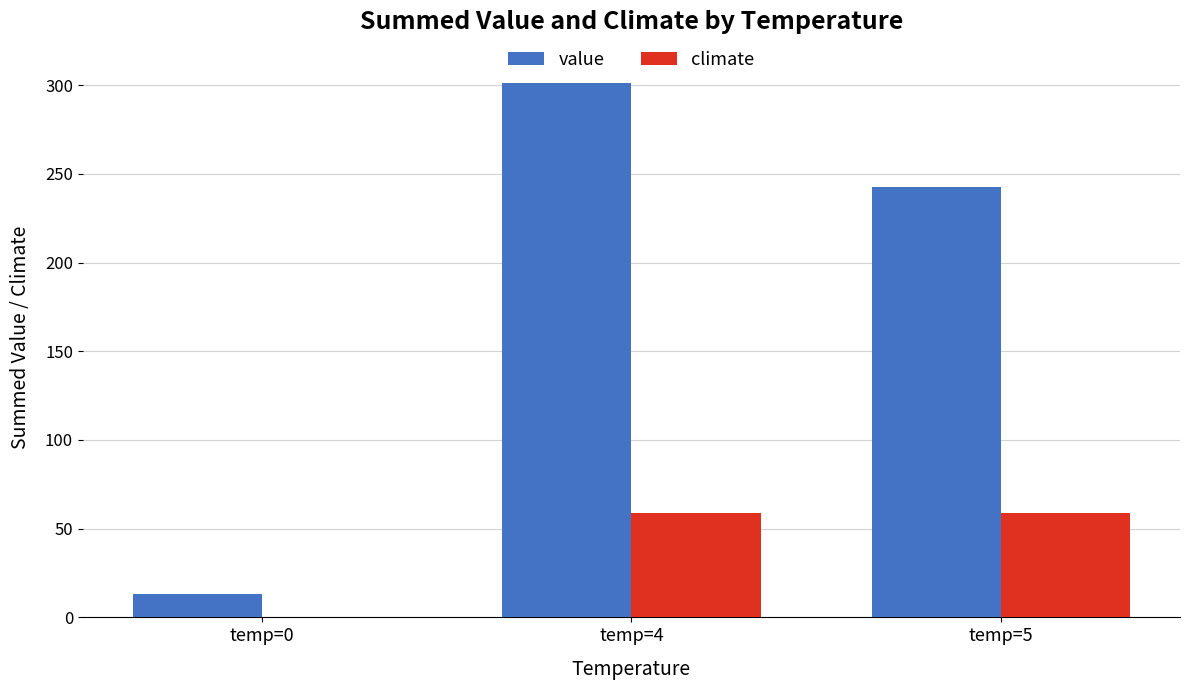

What is the average value of the value series?

185.6